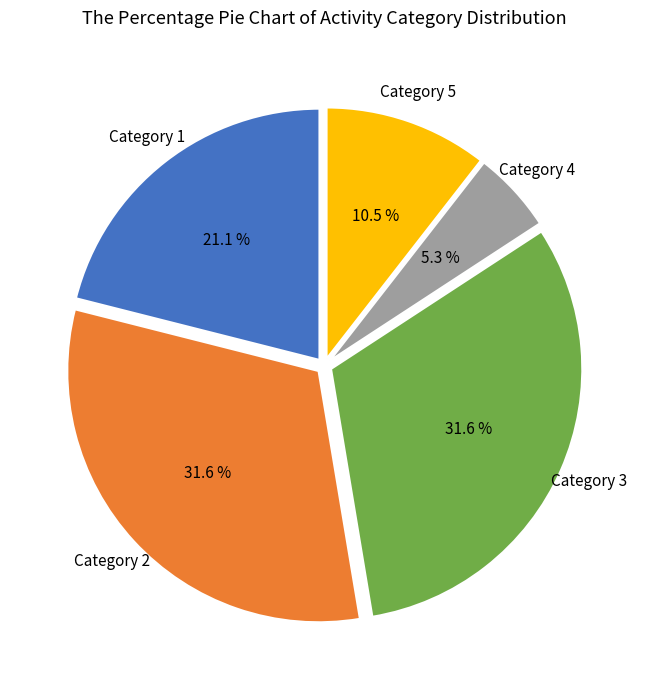

Approximately how many times larger is the value at Category 1 compared to Category 5?

2.0